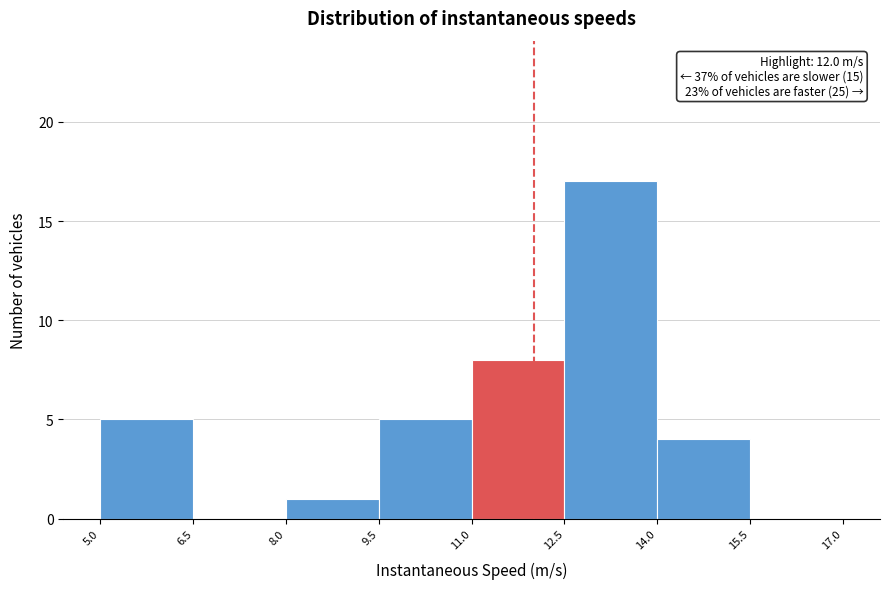

Which range on the x-axis has the tallest bar?

12.5 to 14.0